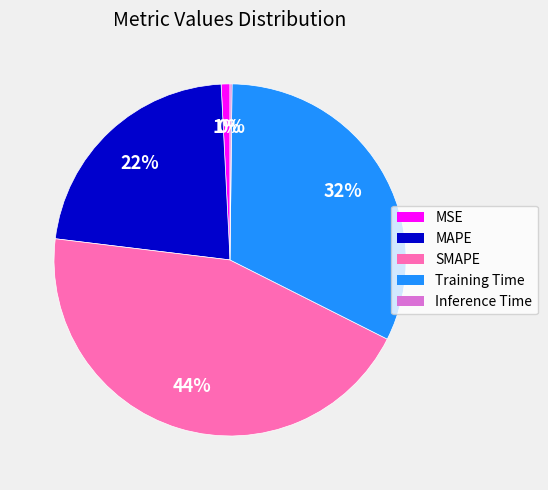

To the nearest percent, what percentage of the pie is SMAPE?

44%